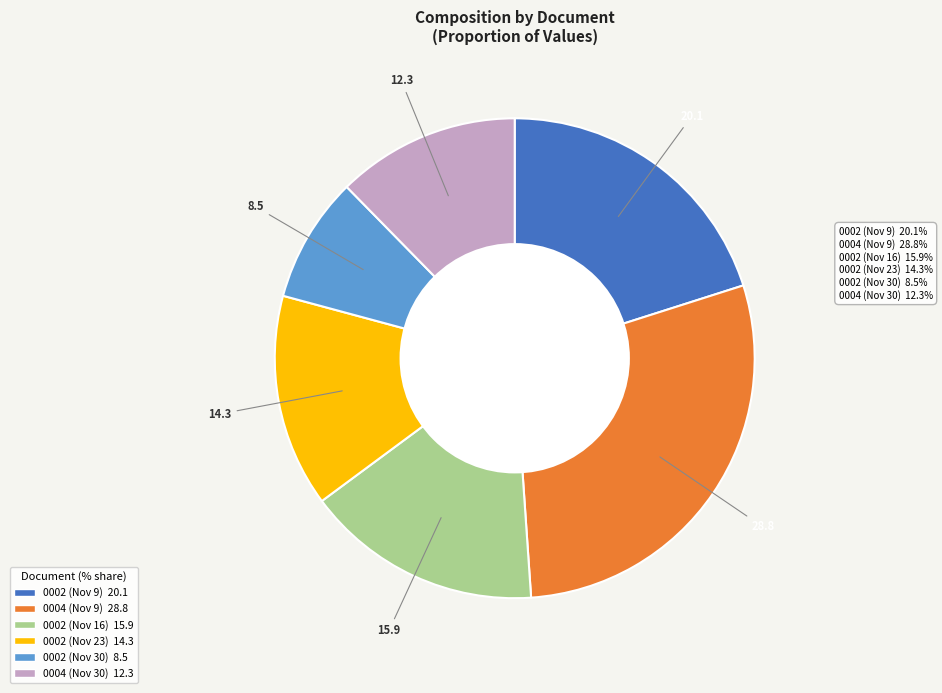

Is there a majority slice in this chart?

No